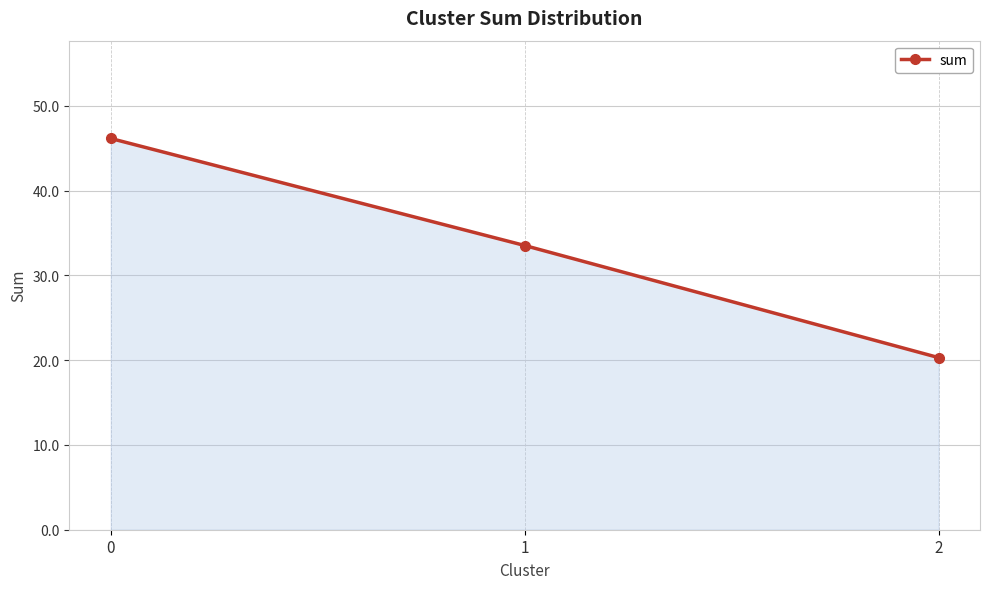

What is the approximate value at 1?

33.5